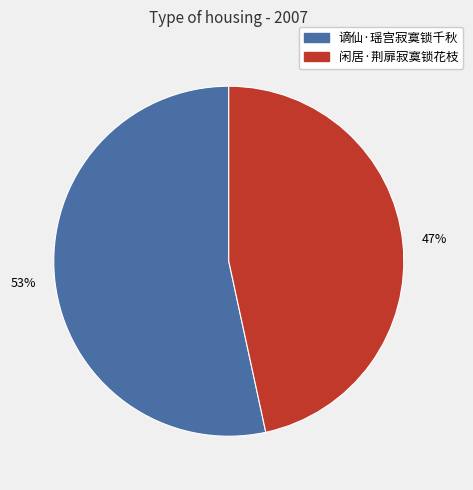

Rank the categories by value from highest to lowest.

谪仙·瑶宫寂寞锁千秋, 闲居·荆扉寂寞锁花枝